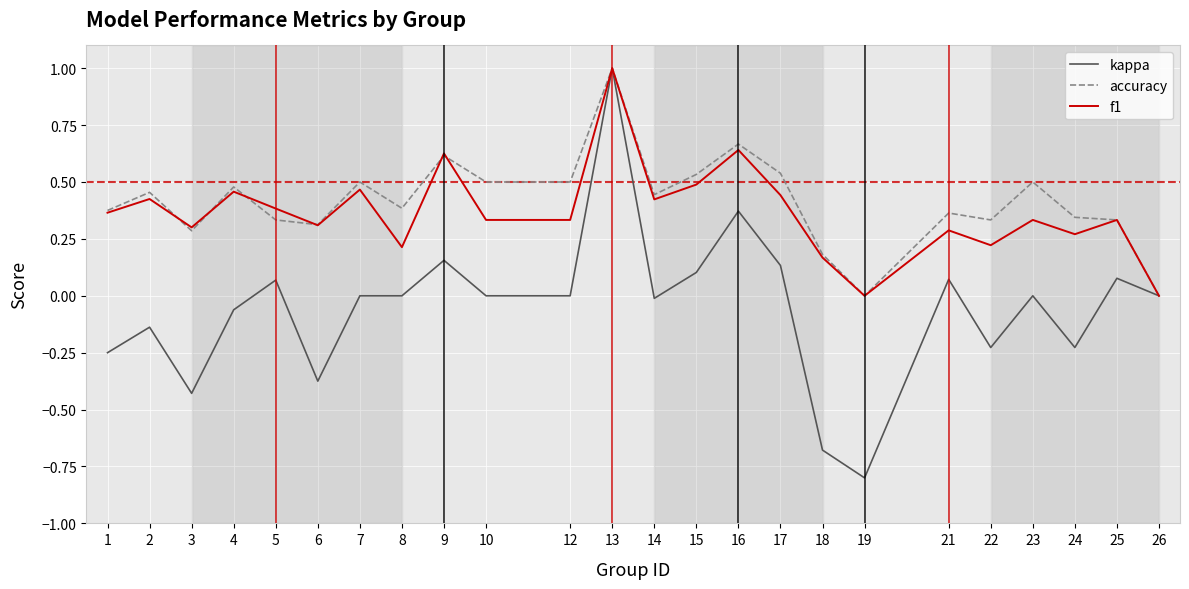

What is the maximum value shown in the chart?

1.0